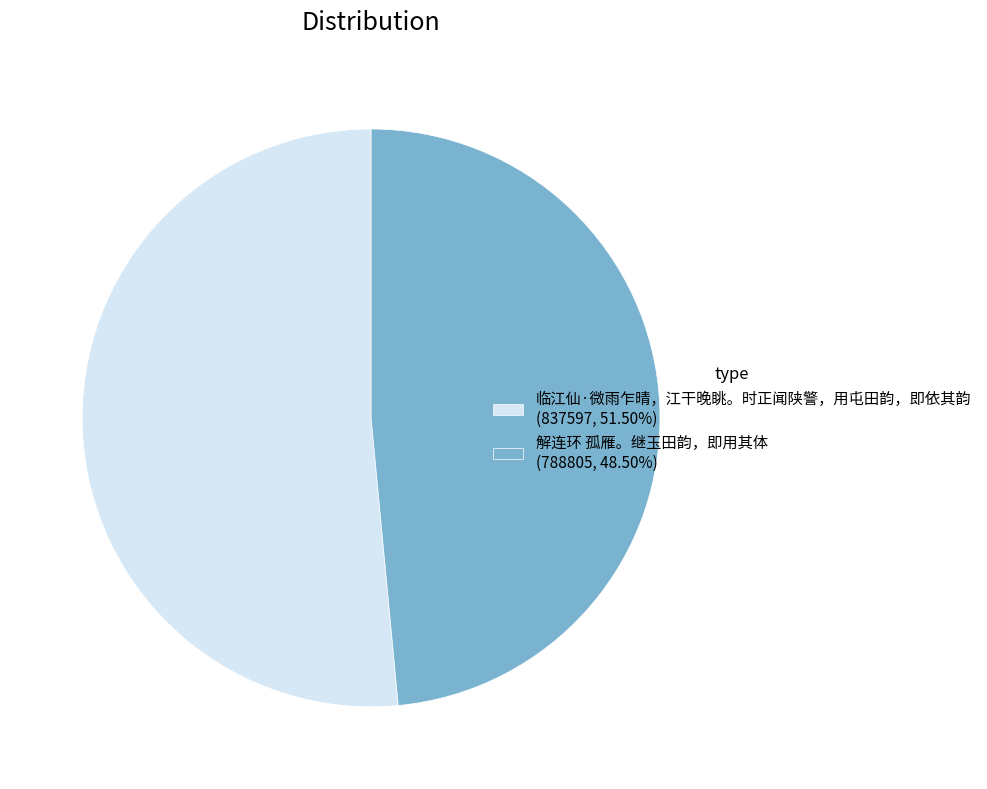

Do 解连环 孤雁。继玉田韵，即用其体 and 临江仙·微雨乍晴，江干晚眺。时正闻陕警，用屯田韵，即依其韵 together represent more than half of the pie?

Yes